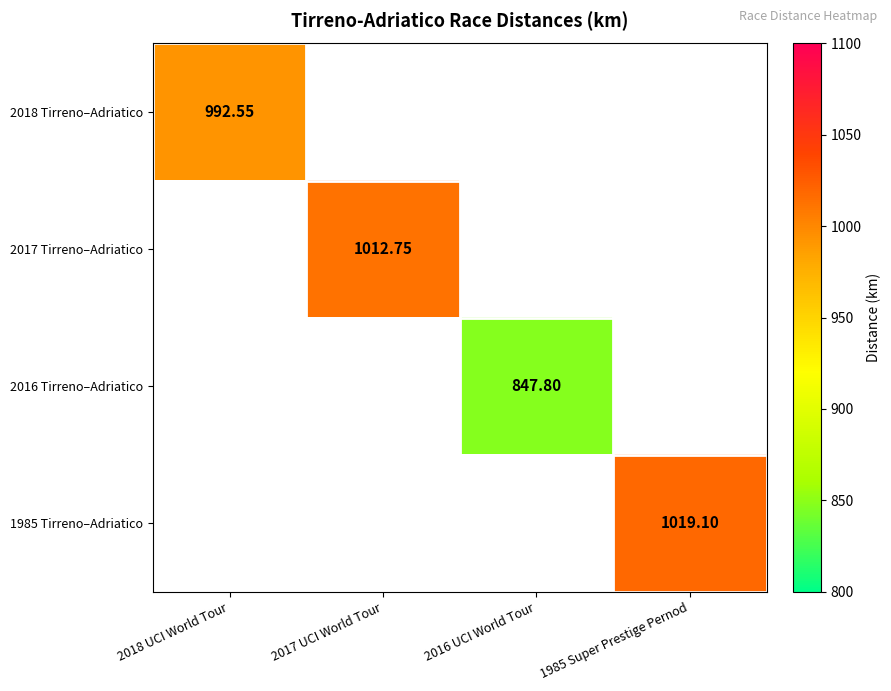

Is it true that 1985 Tirreno–Adriatico equals 1019.1 at 1985 Super Prestige Pernod?

True